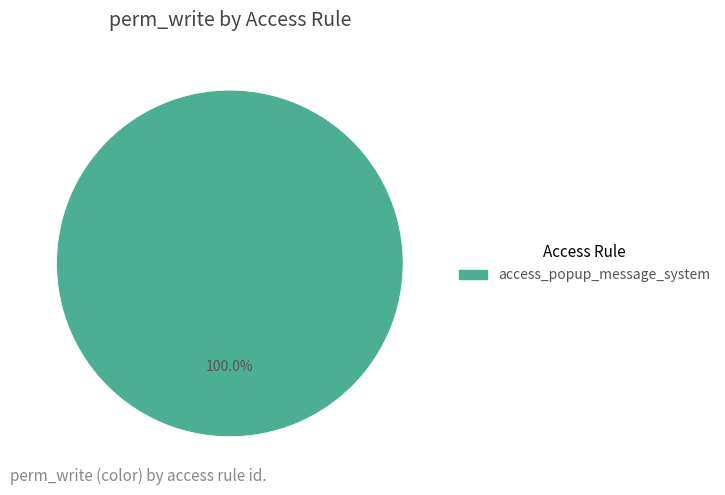

Is there any slice that represents more than half of the pie?

Yes